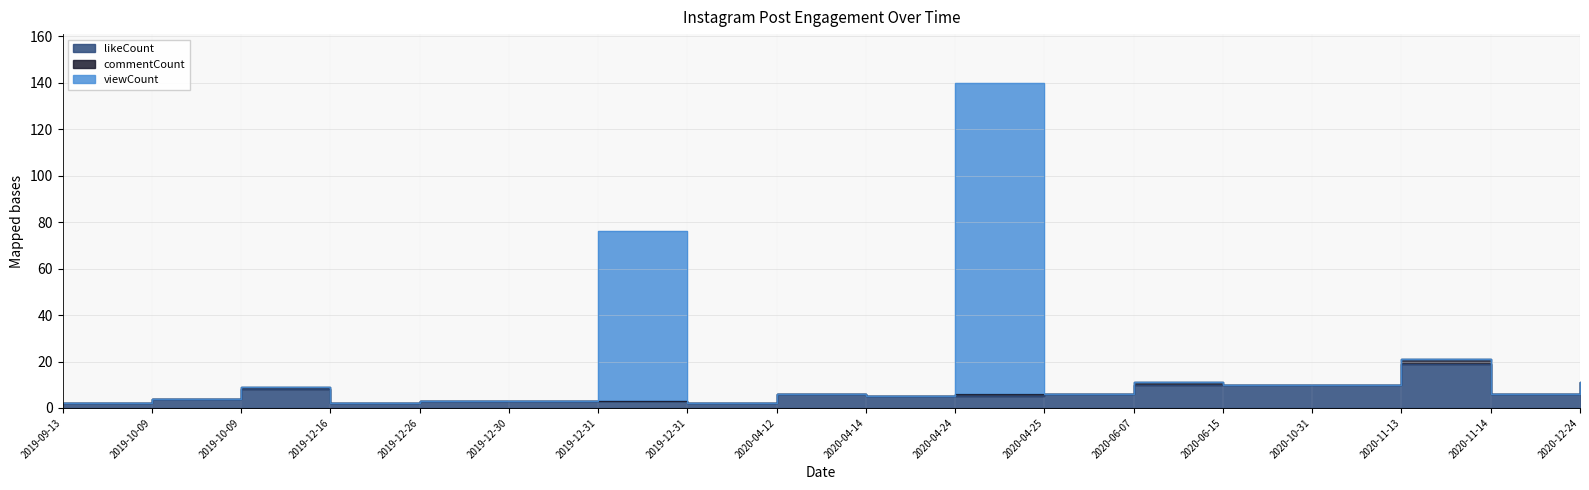

True or false: viewCount and likeCount cross at least once.

False